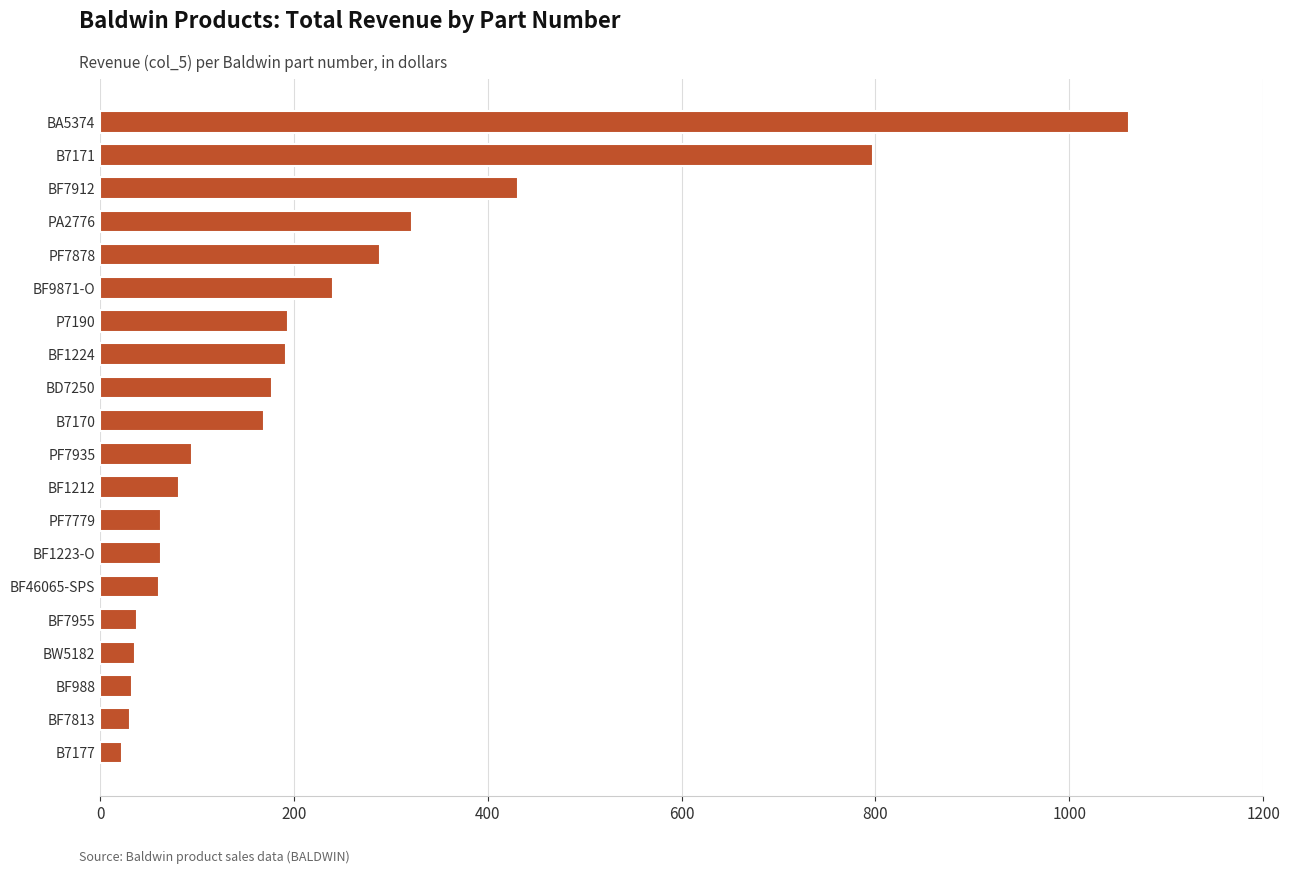

Where is the data nearest to the value 541?

BF7912